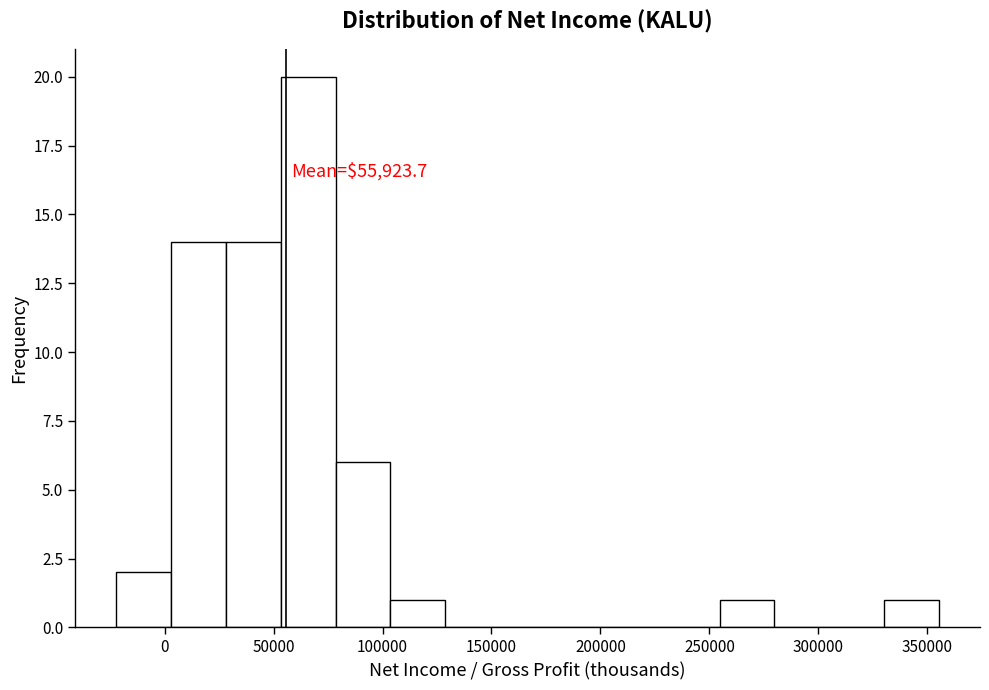

Which range on the x-axis has the tallest bar?

55000 to 80000